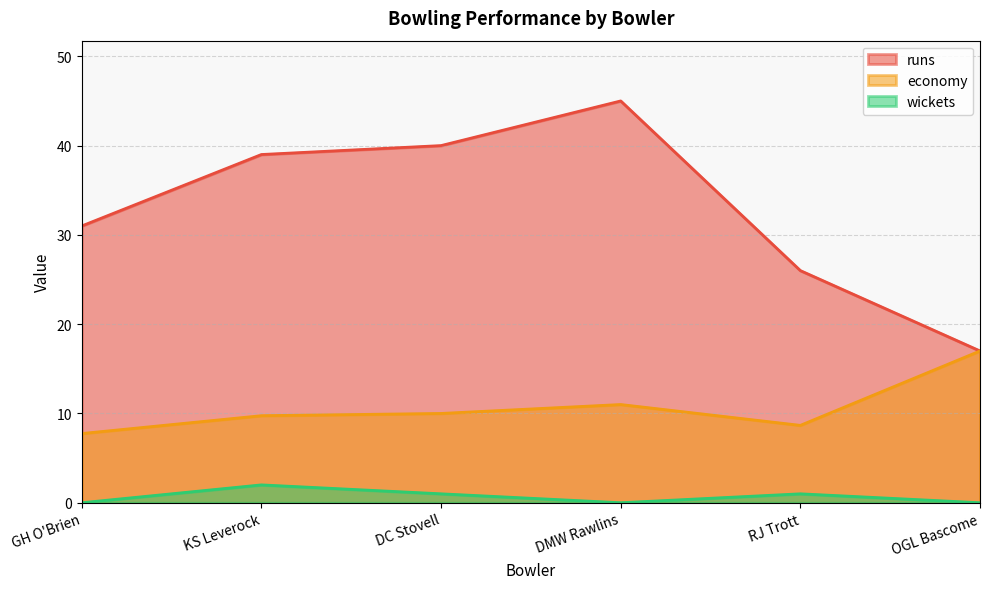

True or false: wickets and runs intersect in this chart.

False